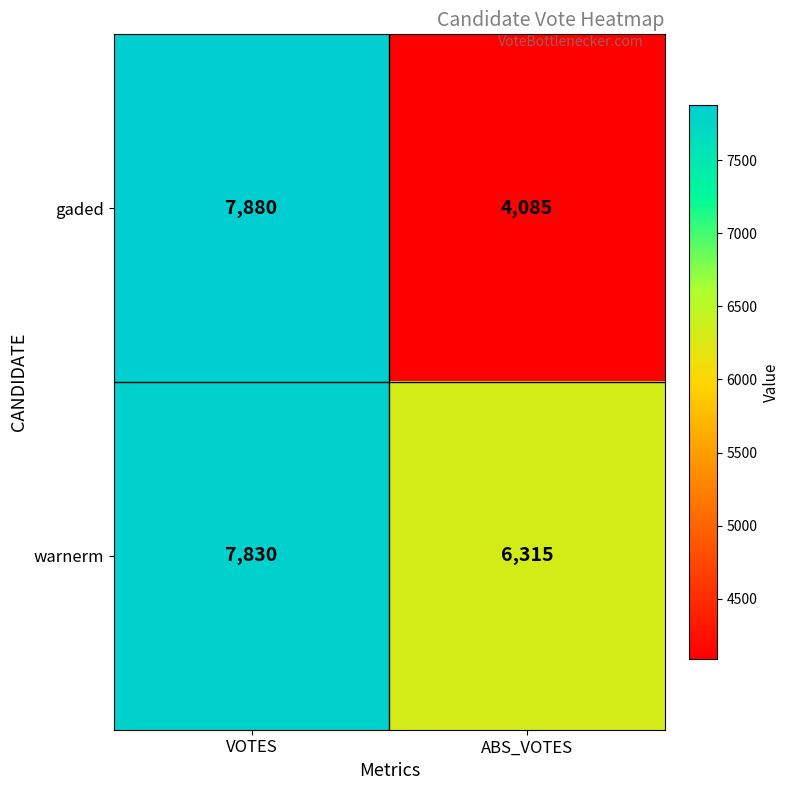

Reading right to left, extract all data points from this chart.

gaded: ABS_VOTES=4085	VOTES=7880
warnerm: ABS_VOTES=6315	VOTES=7830